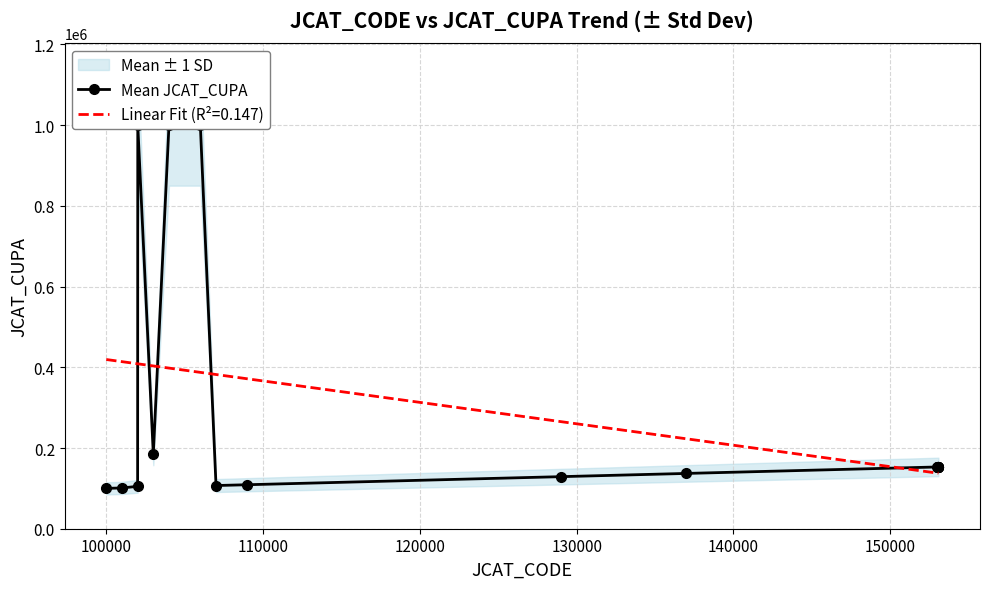

Is this an area chart (filled region under the line)?

No